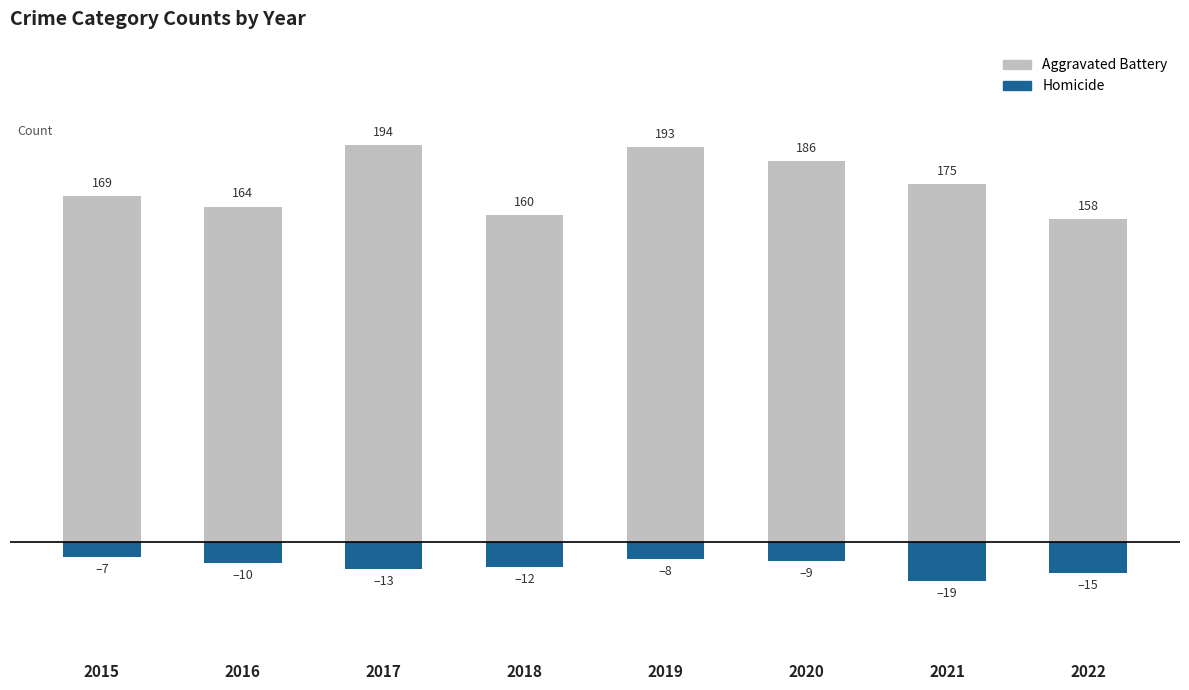

At which category is the sum across all series the highest?

2019